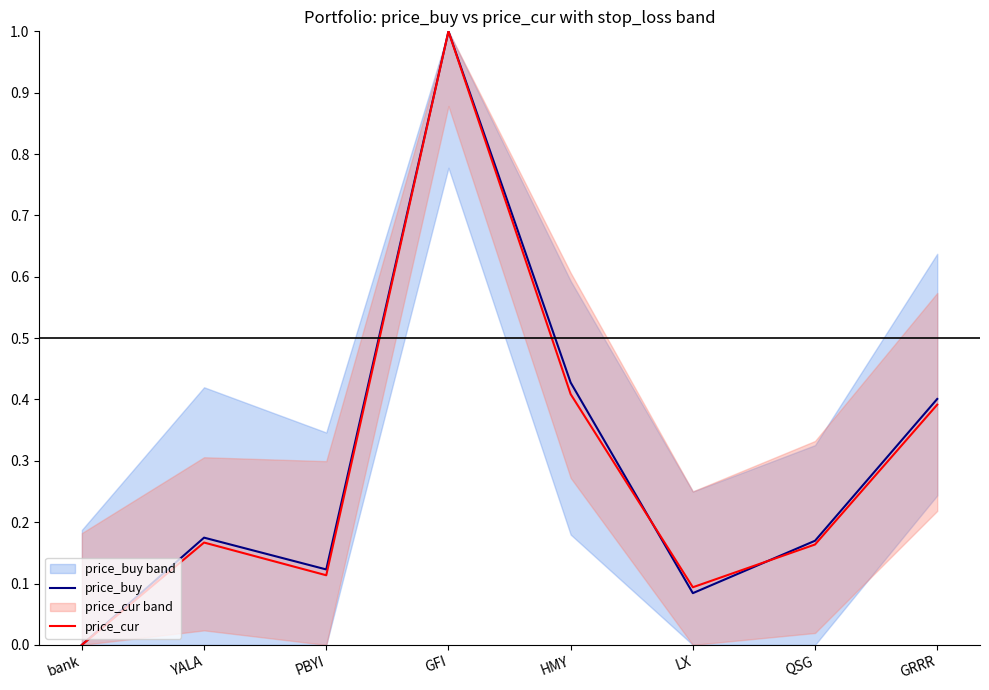

True or false: price_buy has a value of 0.6 at HMY.

False